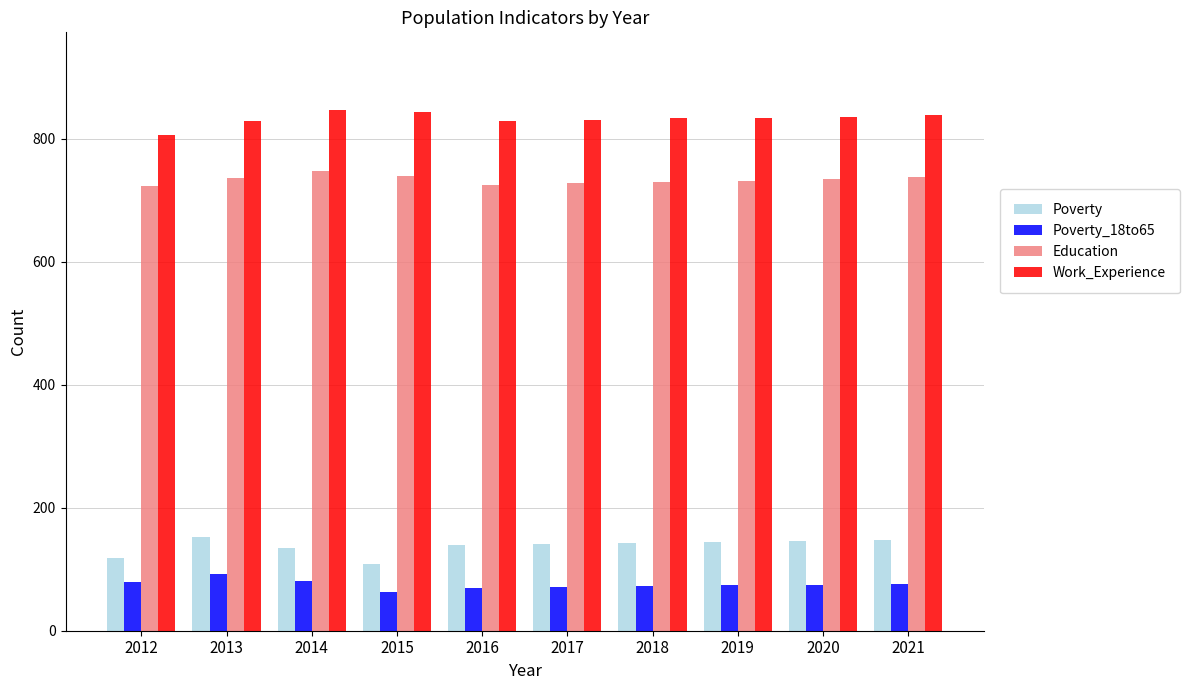

What is the difference between the highest and lowest values at 2020?

761